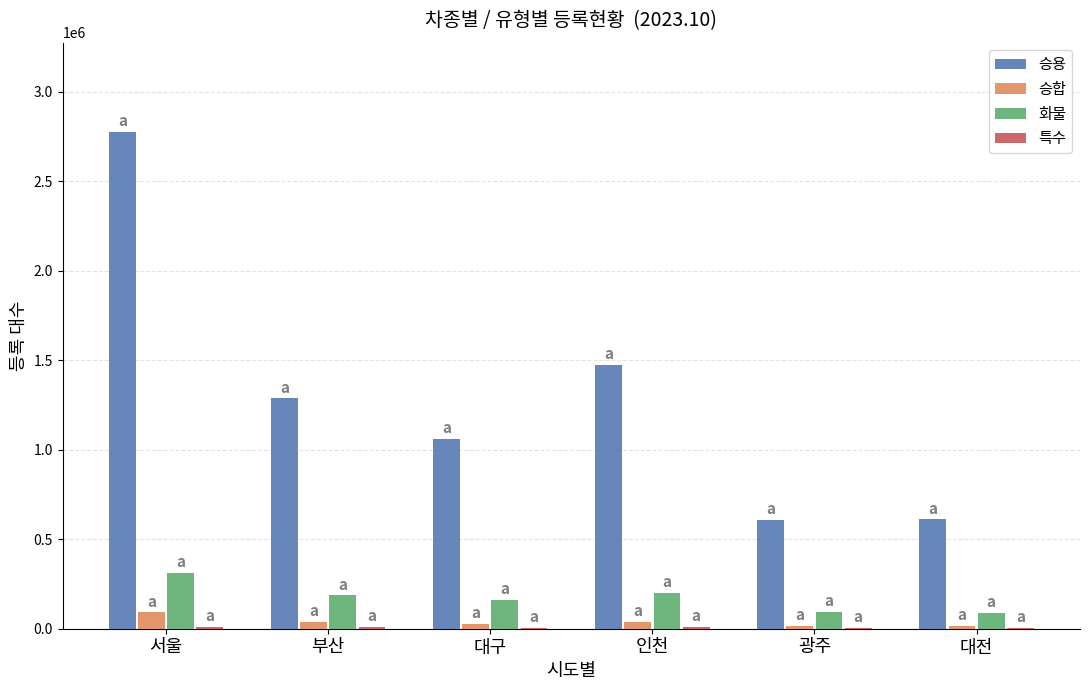

At which label is 승용 closest to 1690804?

인천